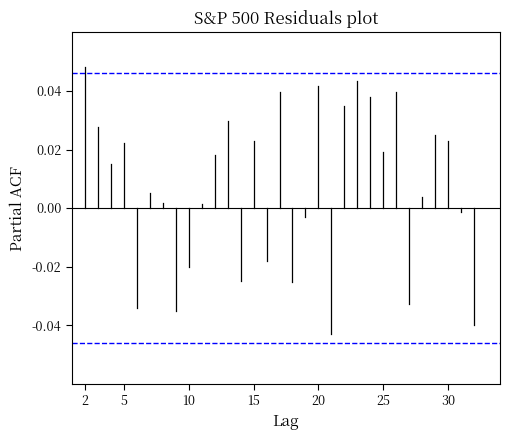

The chart shows a value of 0.0 at 2. True or false?

True